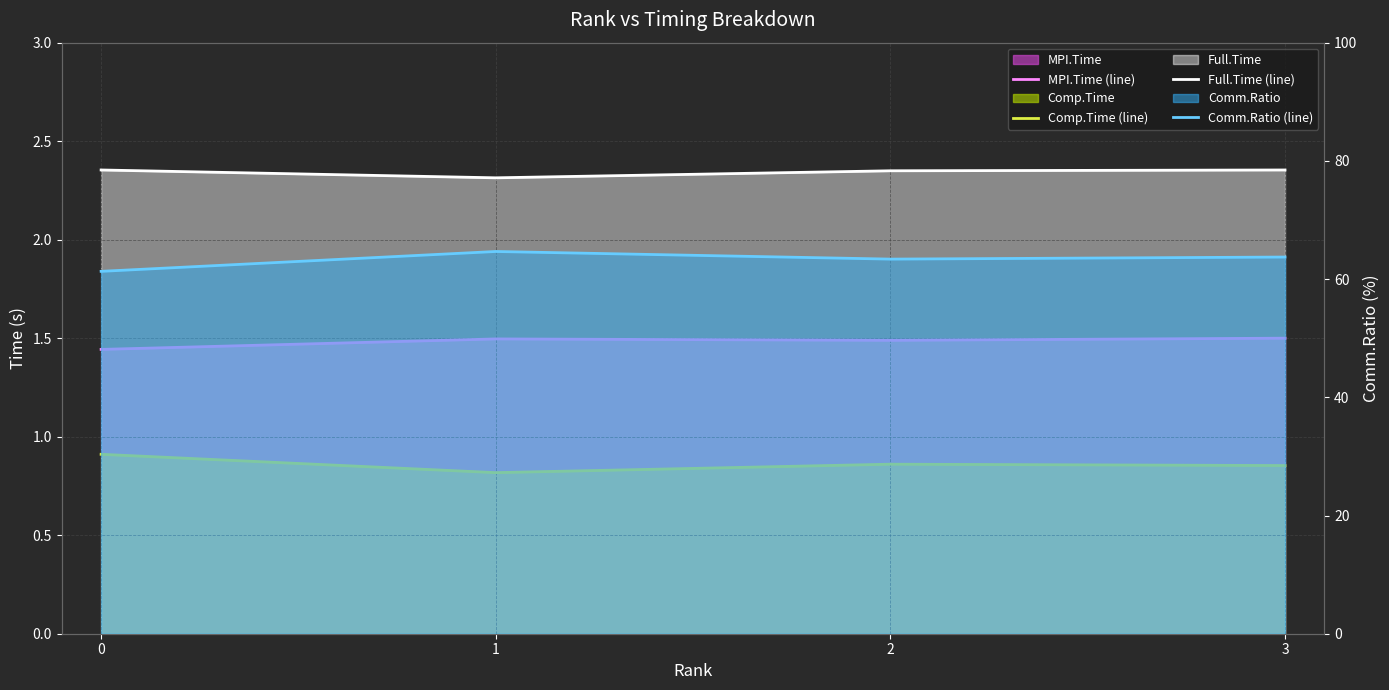

How many distinct data groups are displayed?

4